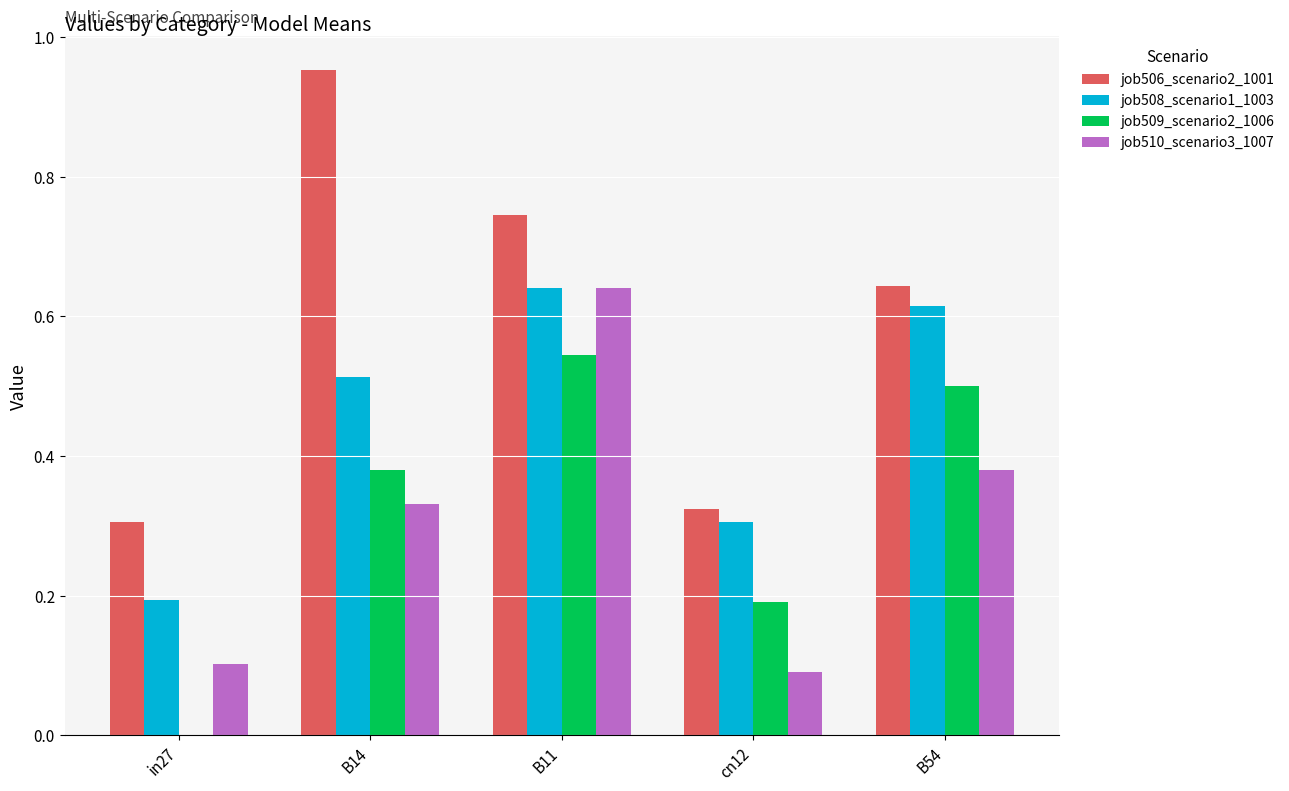

Between B14 and B54, which series saw the biggest shift?

job506_scenario2_1001